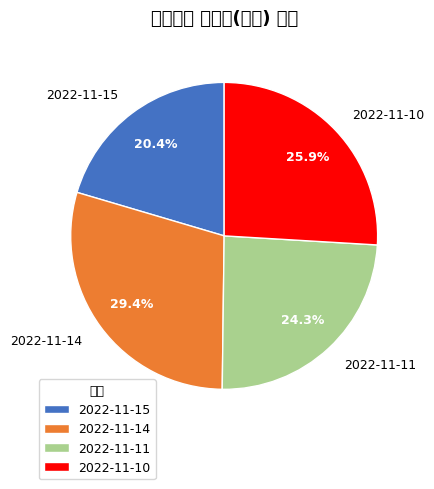

What is the largest slice in the pie chart?

2022-11-14